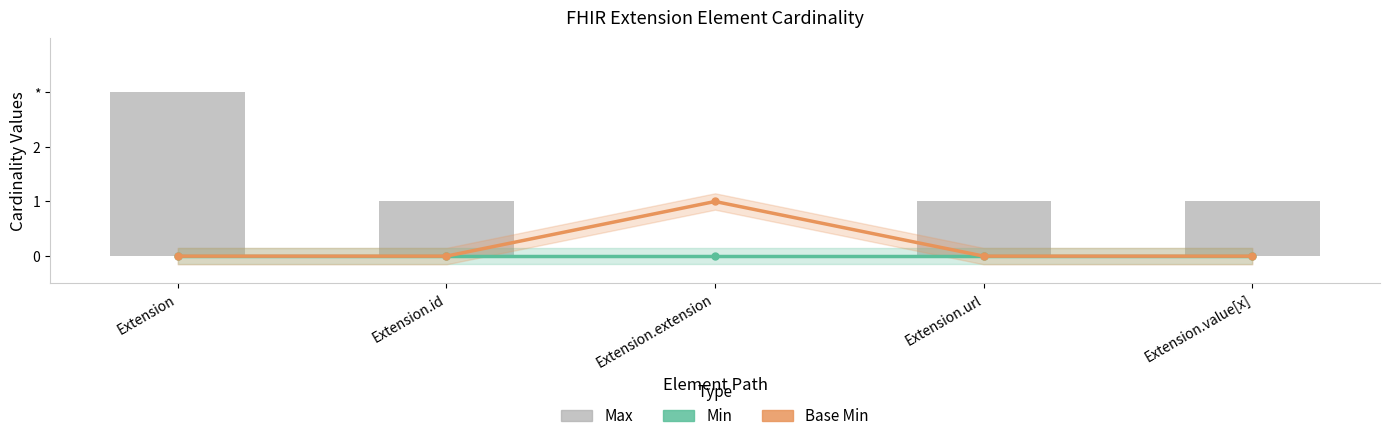

Reading right to left, extract all data points from this chart.

Min: 0	0	0	0	0
Base Min: 0	0	1	0	0
Max: 1	1	0	1	3